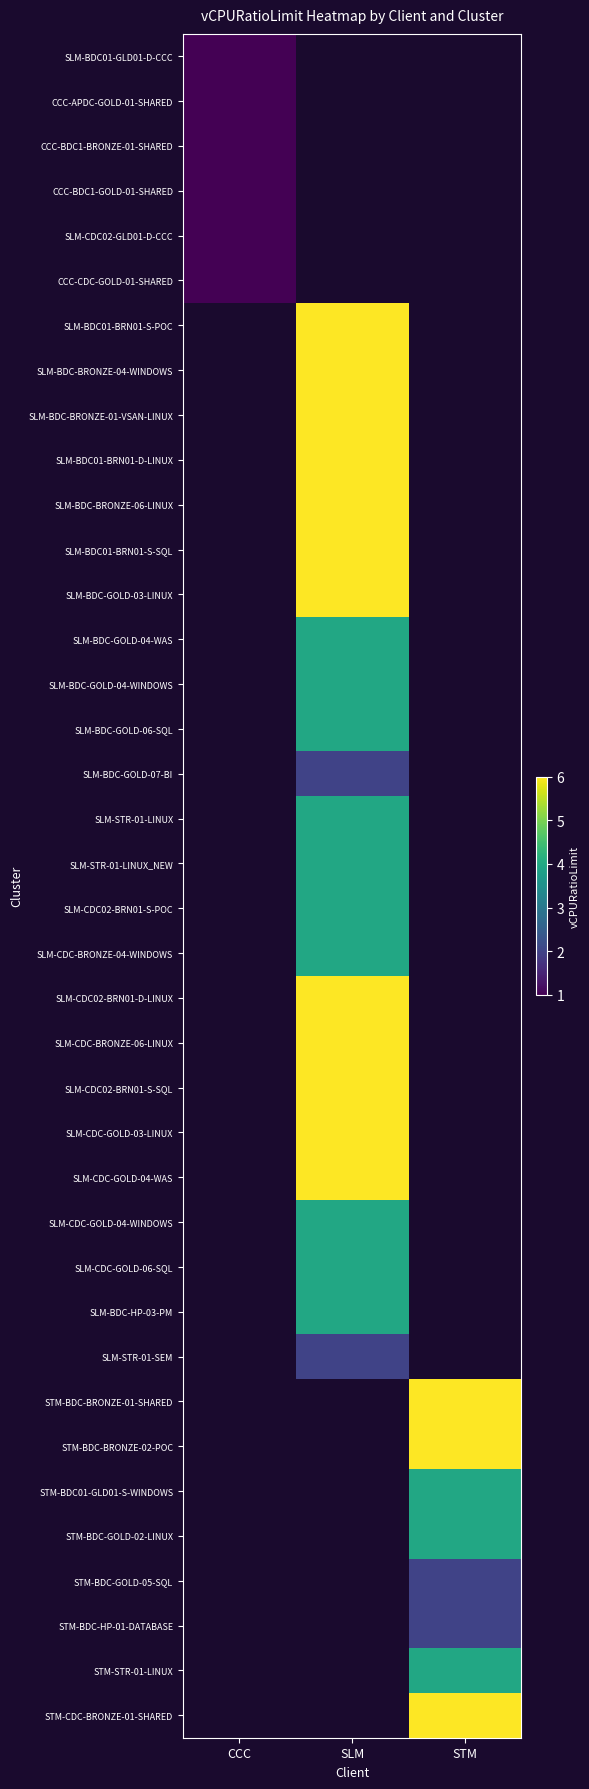

Which category has the lowest value in the CCC-BDC1-BRONZE-01-SHARED series?

CCC